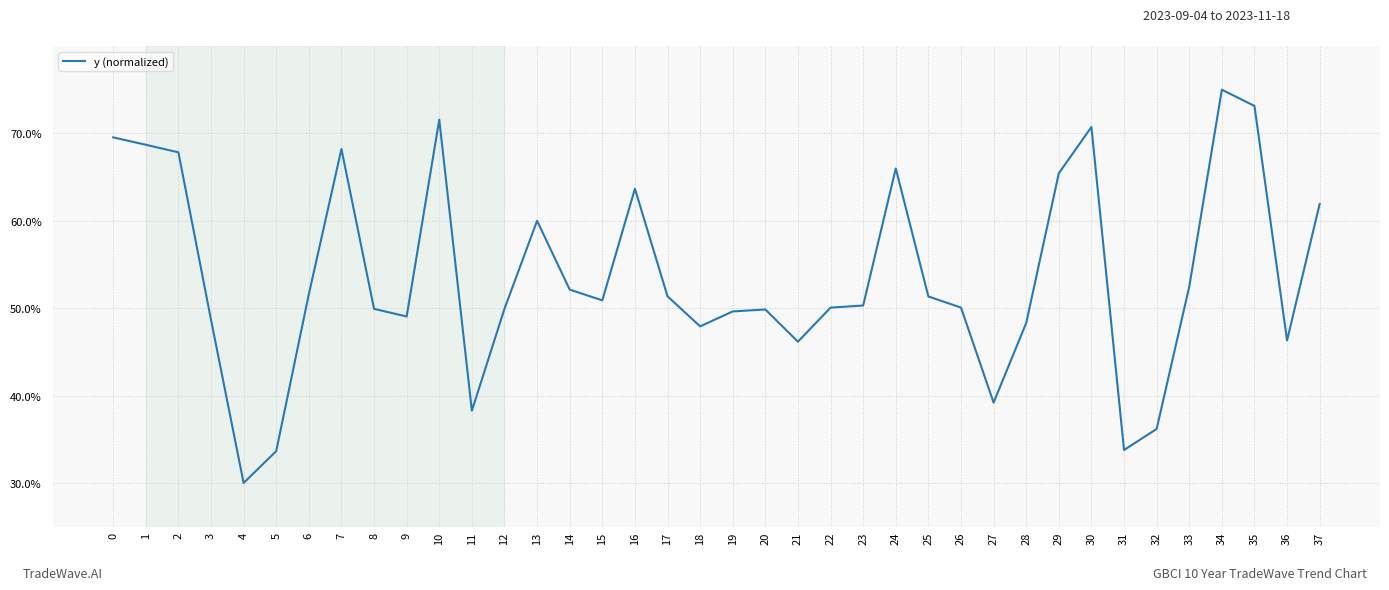

Is this an area chart (filled region under the line)?

No